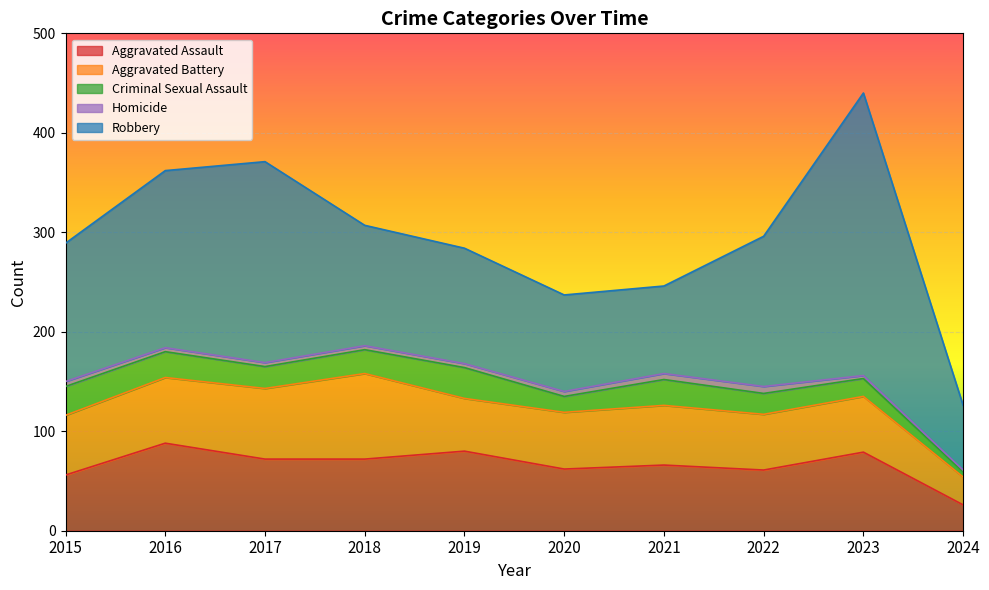

How many distinct data groups are displayed?

5